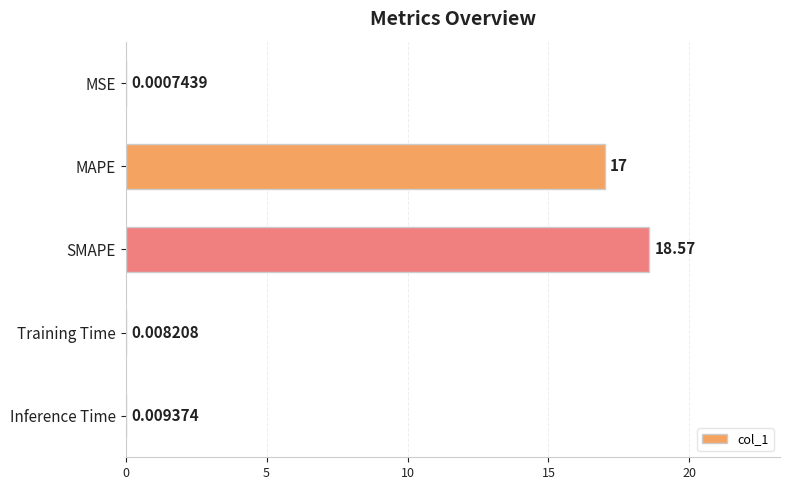

At which label is the value closest to 9?

MAPE